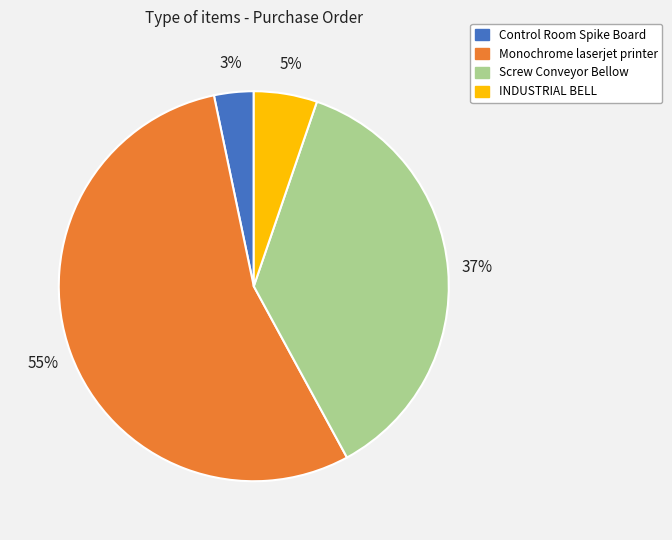

Which slice is the smallest?

Control Room Spike Board